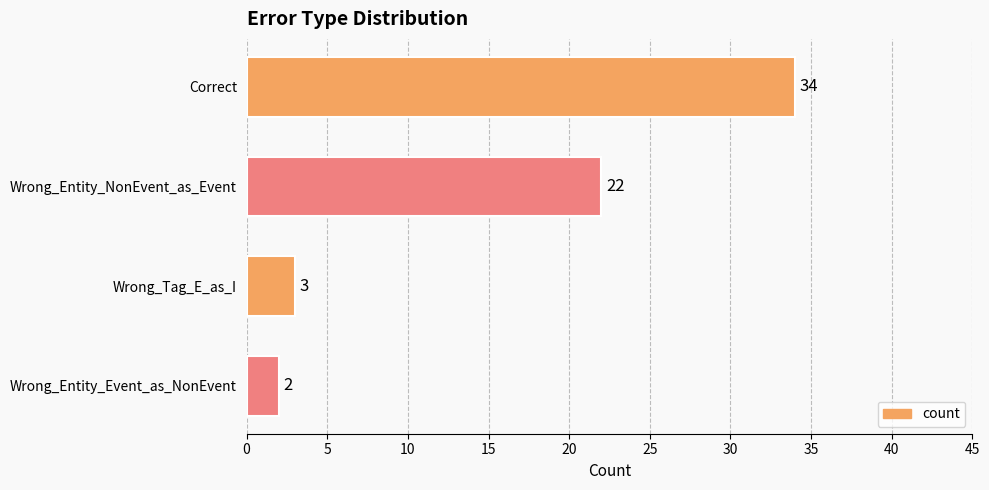

Where is the data nearest to the value 18?

Wrong_Entity_NonEvent_as_Event